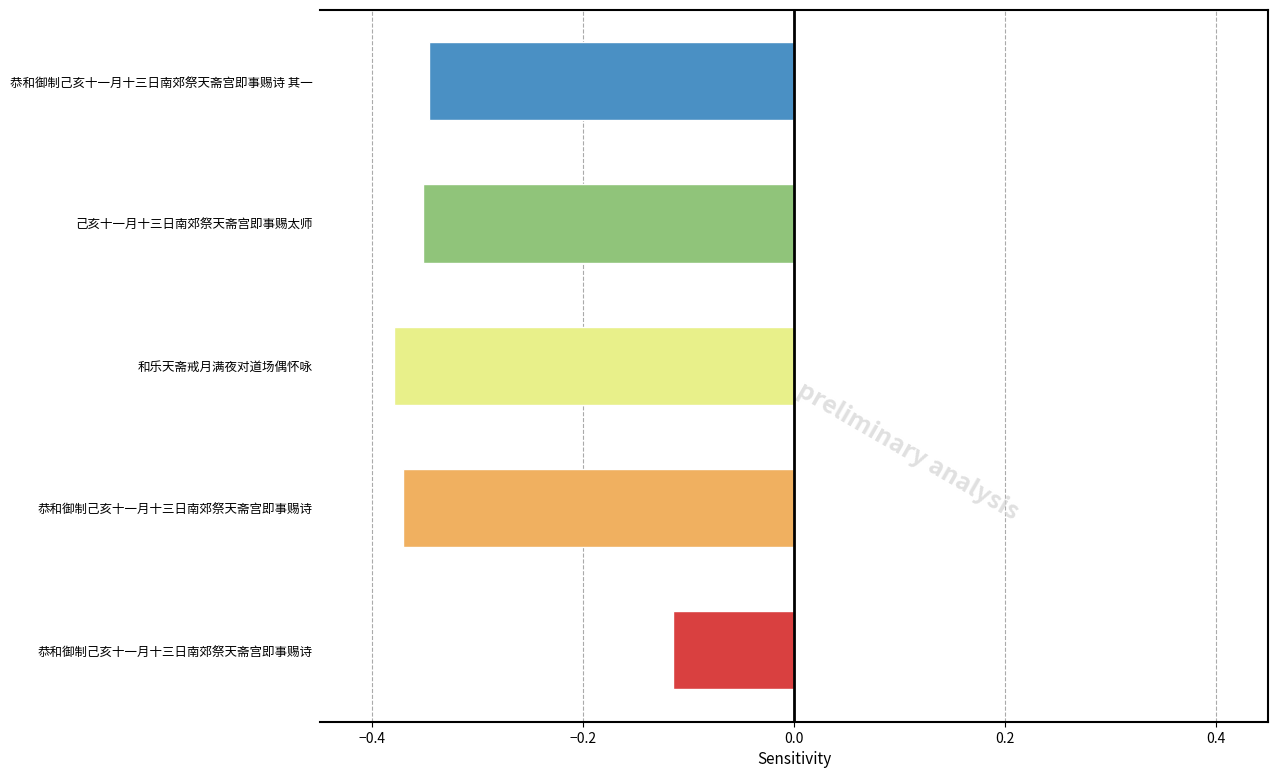

Count the number of categories in the chart.

5